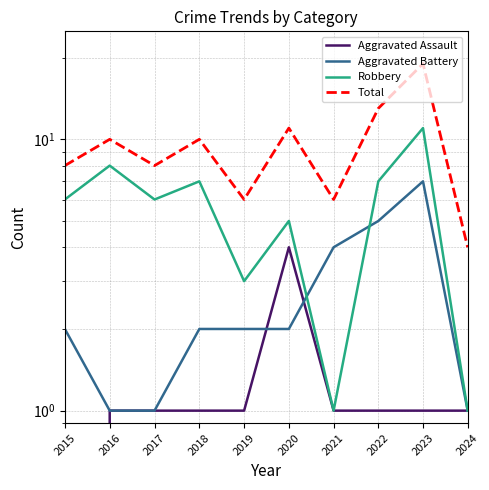

List the series in order of their overall mean, highest first.

Total, Robbery, Aggravated Battery, Aggravated Assault